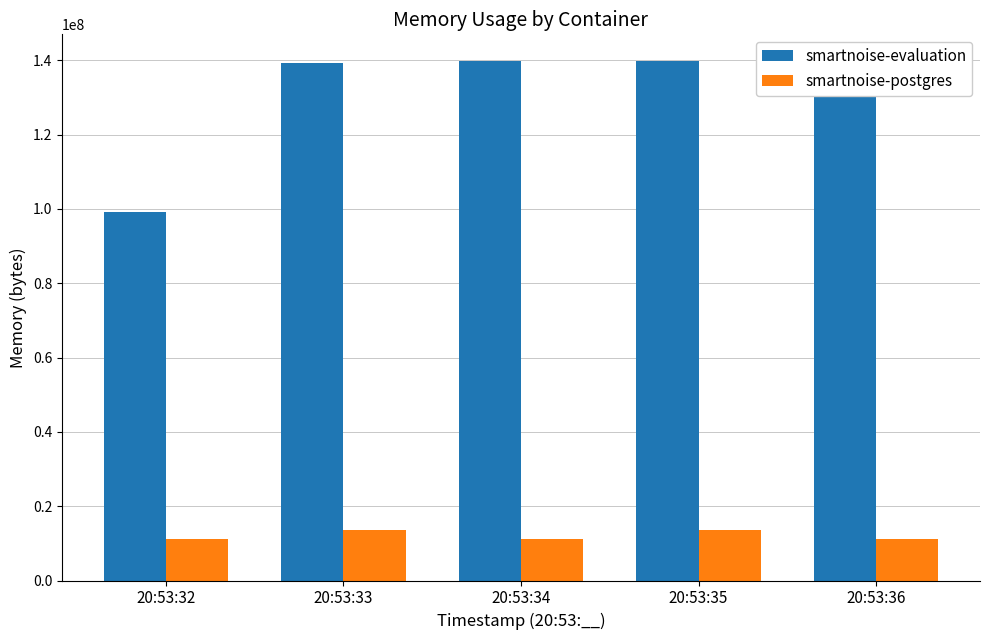

What is the average value of the smartnoise-evaluation series?

131591373